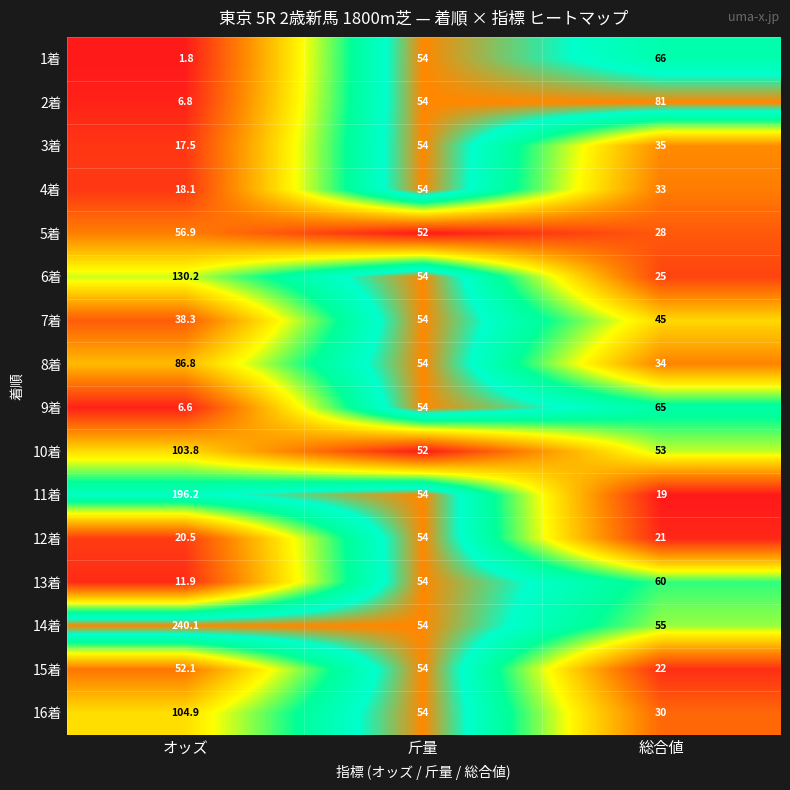

The value of 3着 at 斤量 is 17.6. True or false?

False